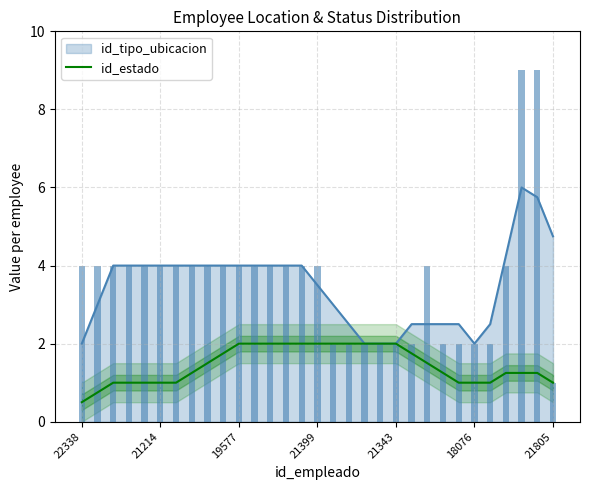

What is the minimum value for id_tipo_ubicacion?

2.0